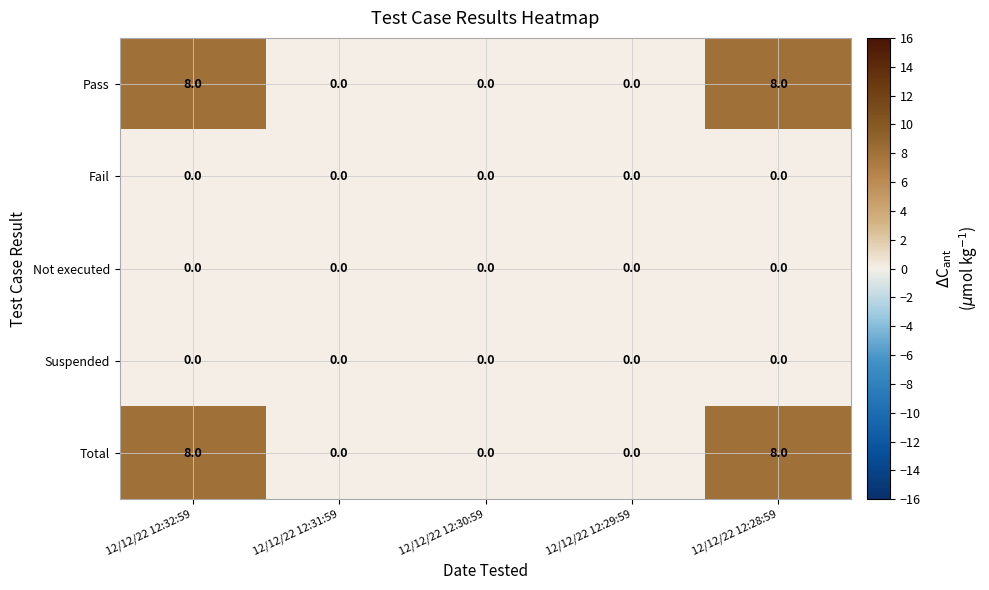

What is the spread (max minus min) of values at 12/12/22 12:28:59?

8